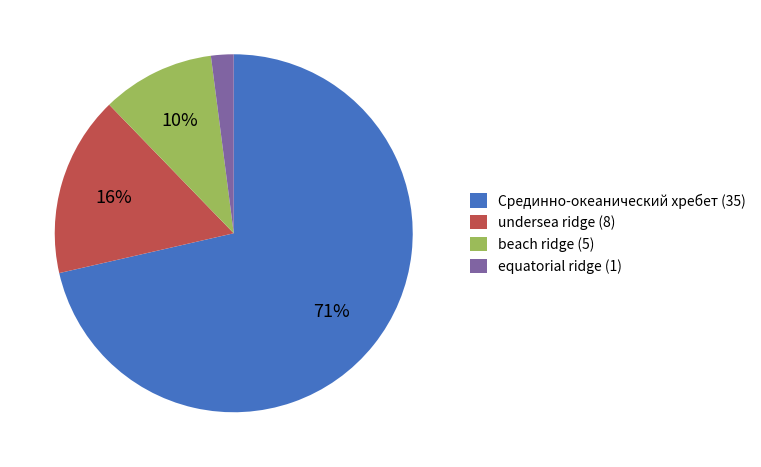

How many segments does this pie chart have?

4